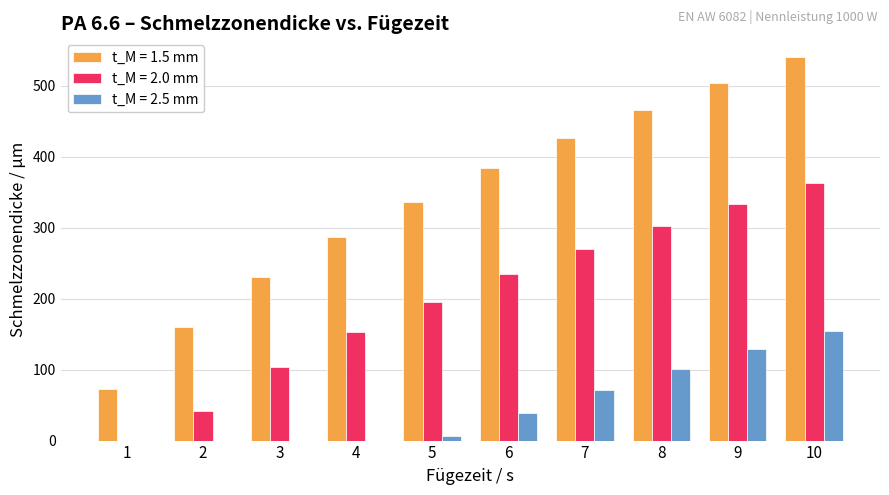

What is the maximum value shown in the chart?

540